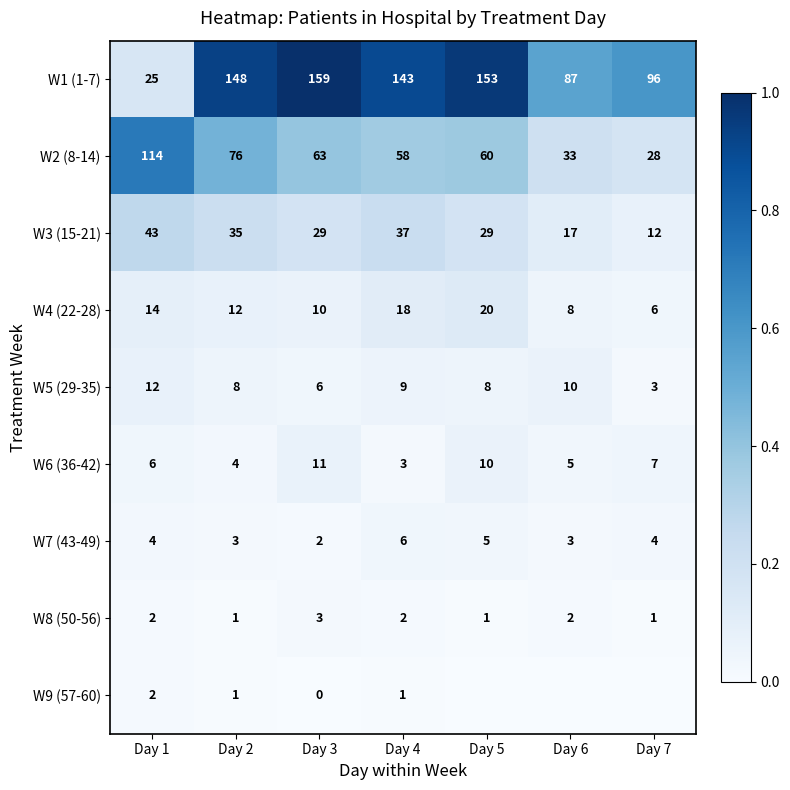

At Day 3, list the series in order from smallest to largest.

W9 (57-60), W7 (43-49), W8 (50-56), W5 (29-35), W4 (22-28), W6 (36-42), W3 (15-21), W2 (8-14), W1 (1-7)